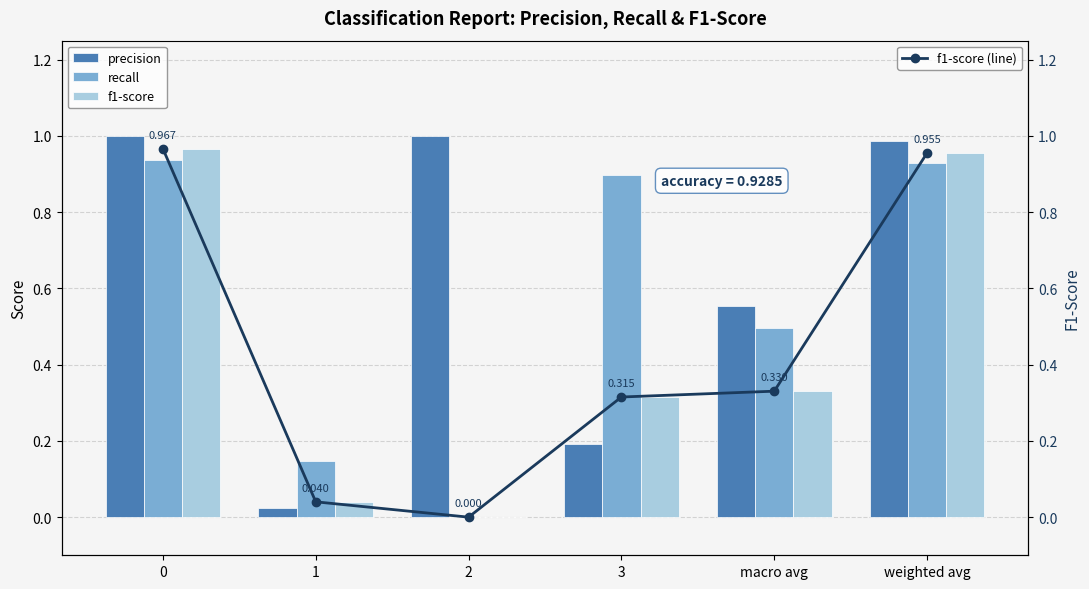

List the series in order of their peak value, highest first.

precision, f1-score, f1-score (line), recall